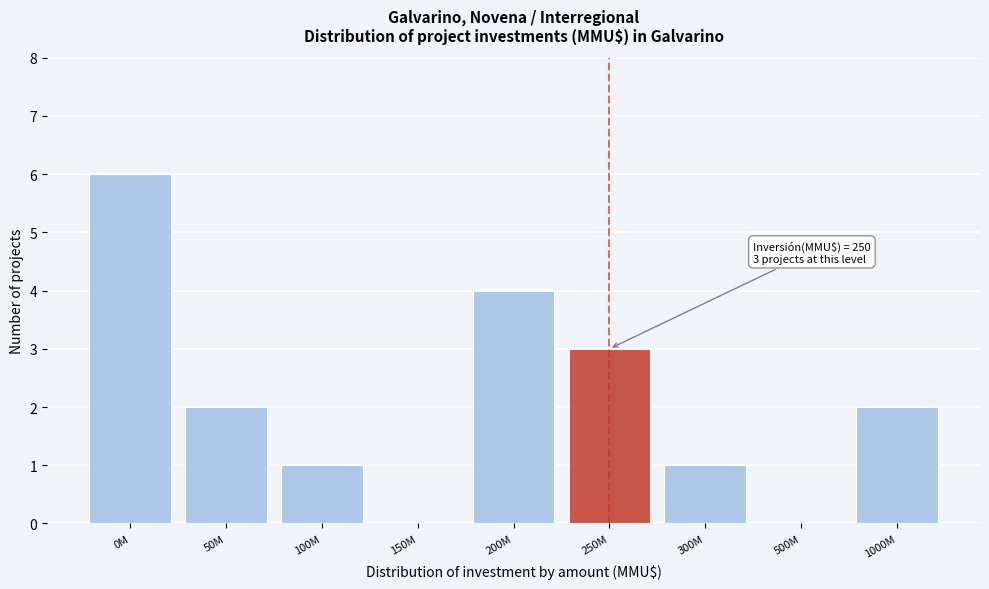

Reading left to right, what are all the values shown in this chart?

0M=6	50M=2	100M=1	150M=0	200M=4	250M=3	300M=1	500M=0	1000M=2